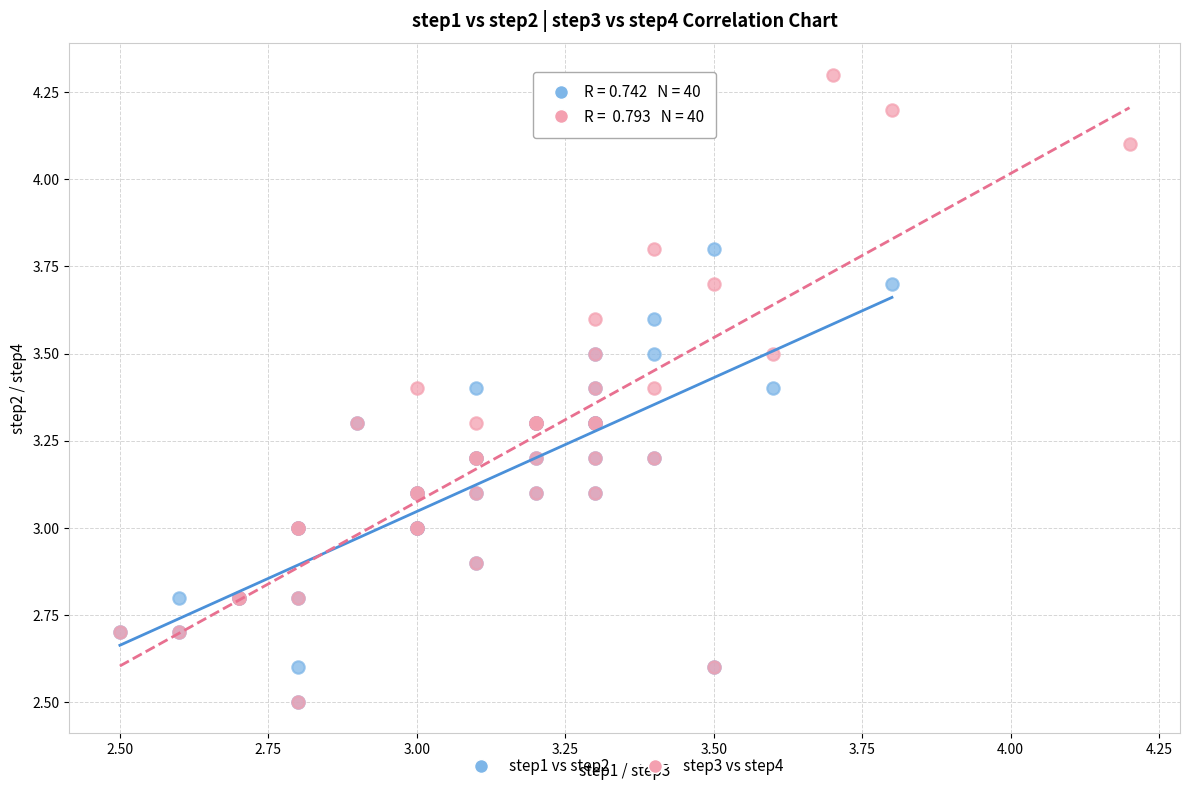

Which series has the largest Y range (max minus min)?

step3 vs step4